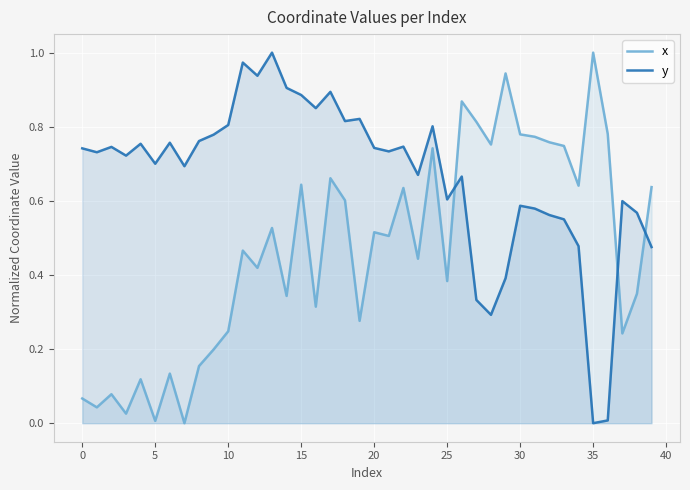

What is the sum of all x values?

18.6